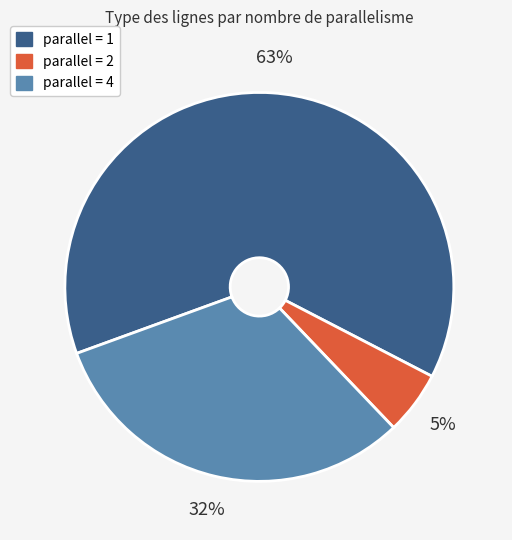

Which has a higher value, parallel = 1 or parallel = 4?

parallel = 1